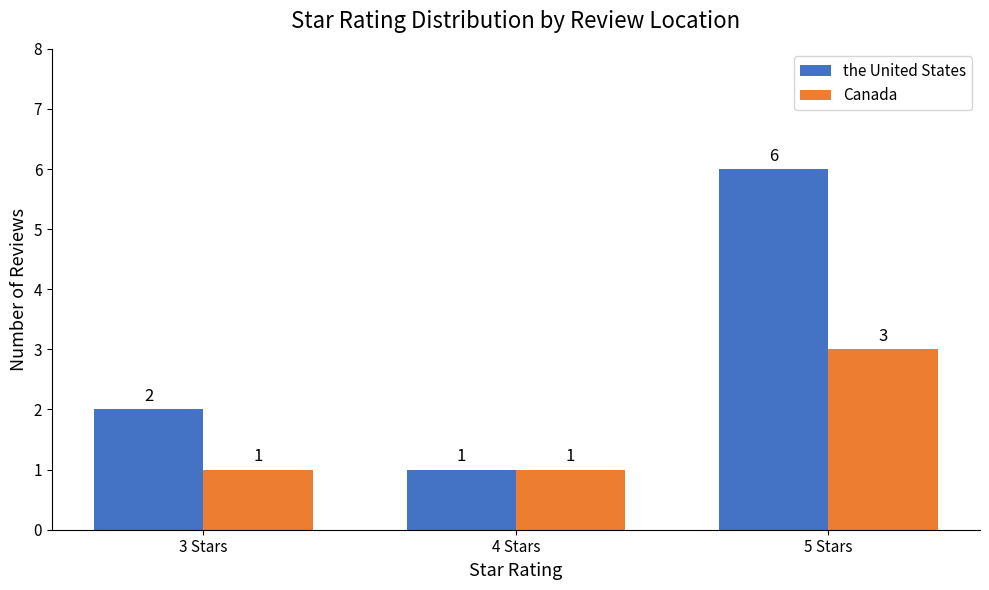

Which series has the largest range (max minus min)?

the United States